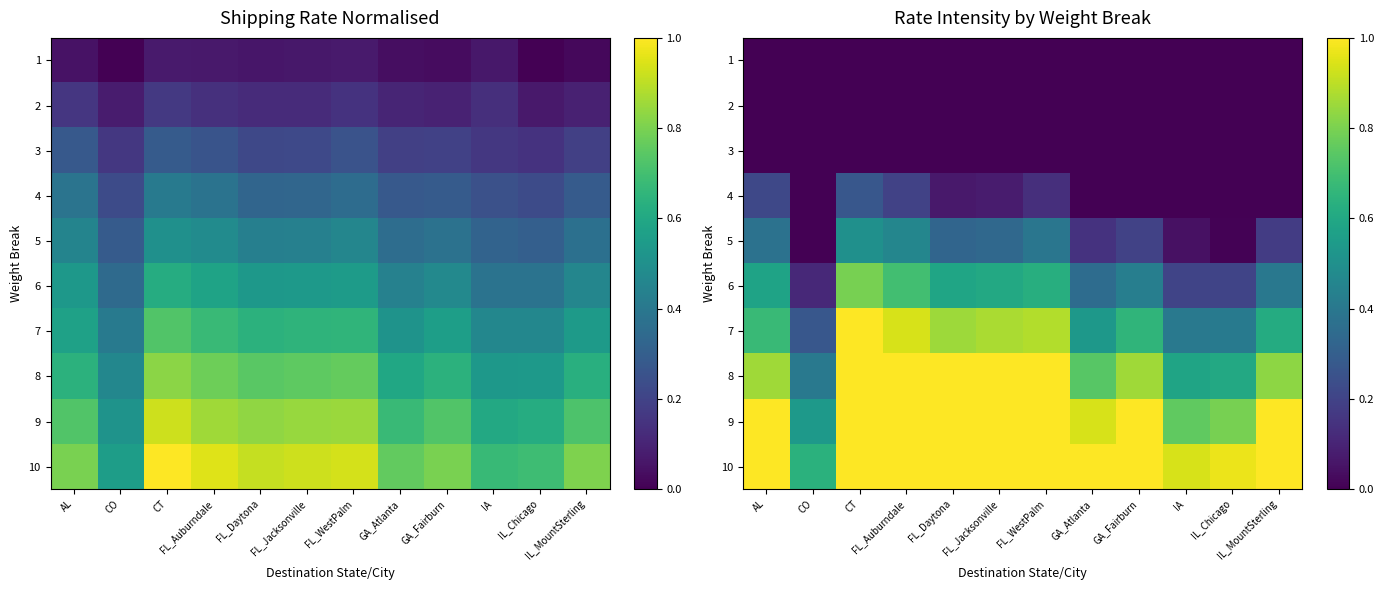

Which category has the highest value in the 10 series?

AL